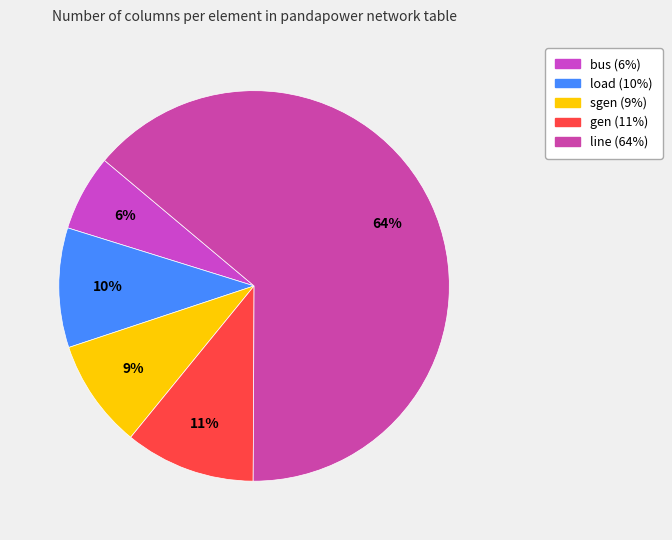

Does line account for over 50% of the chart?

Yes